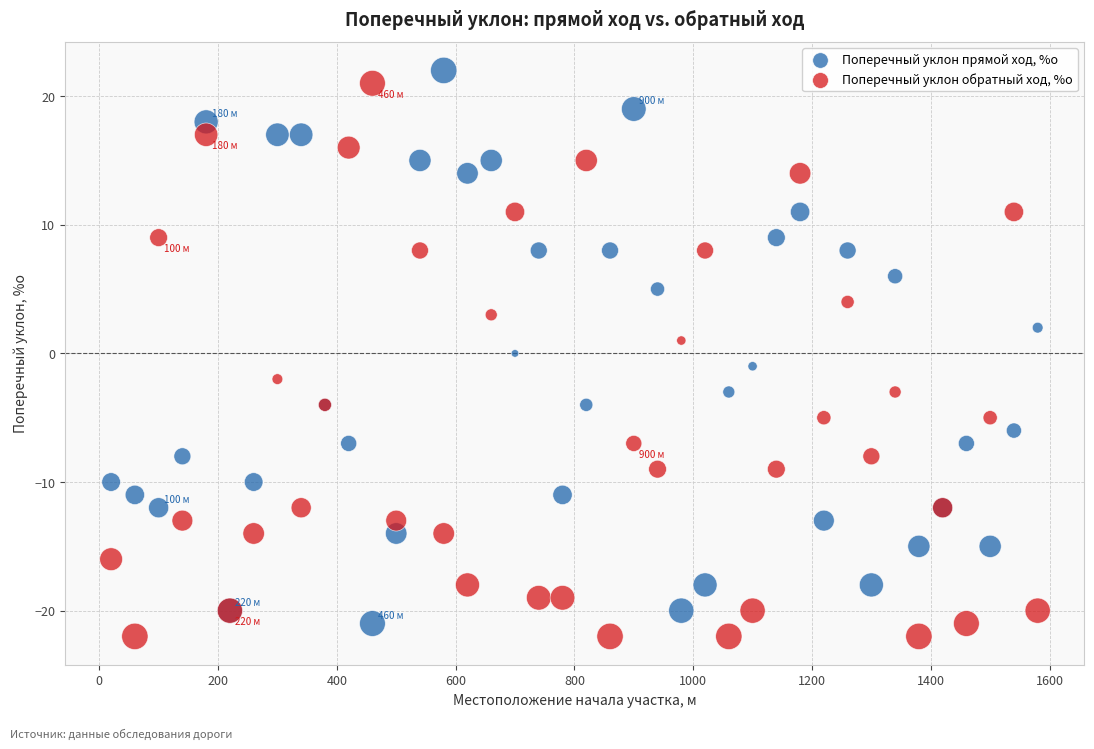

What is the X range (max minus min) for the scatter plot?

1560